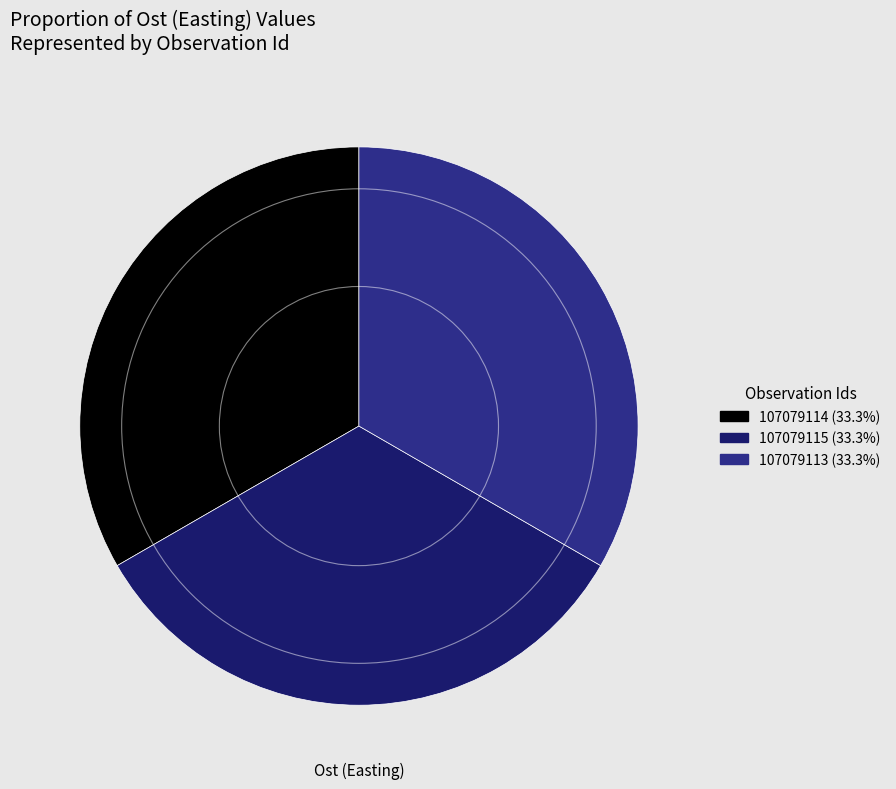

How many slices are in this pie chart?

3